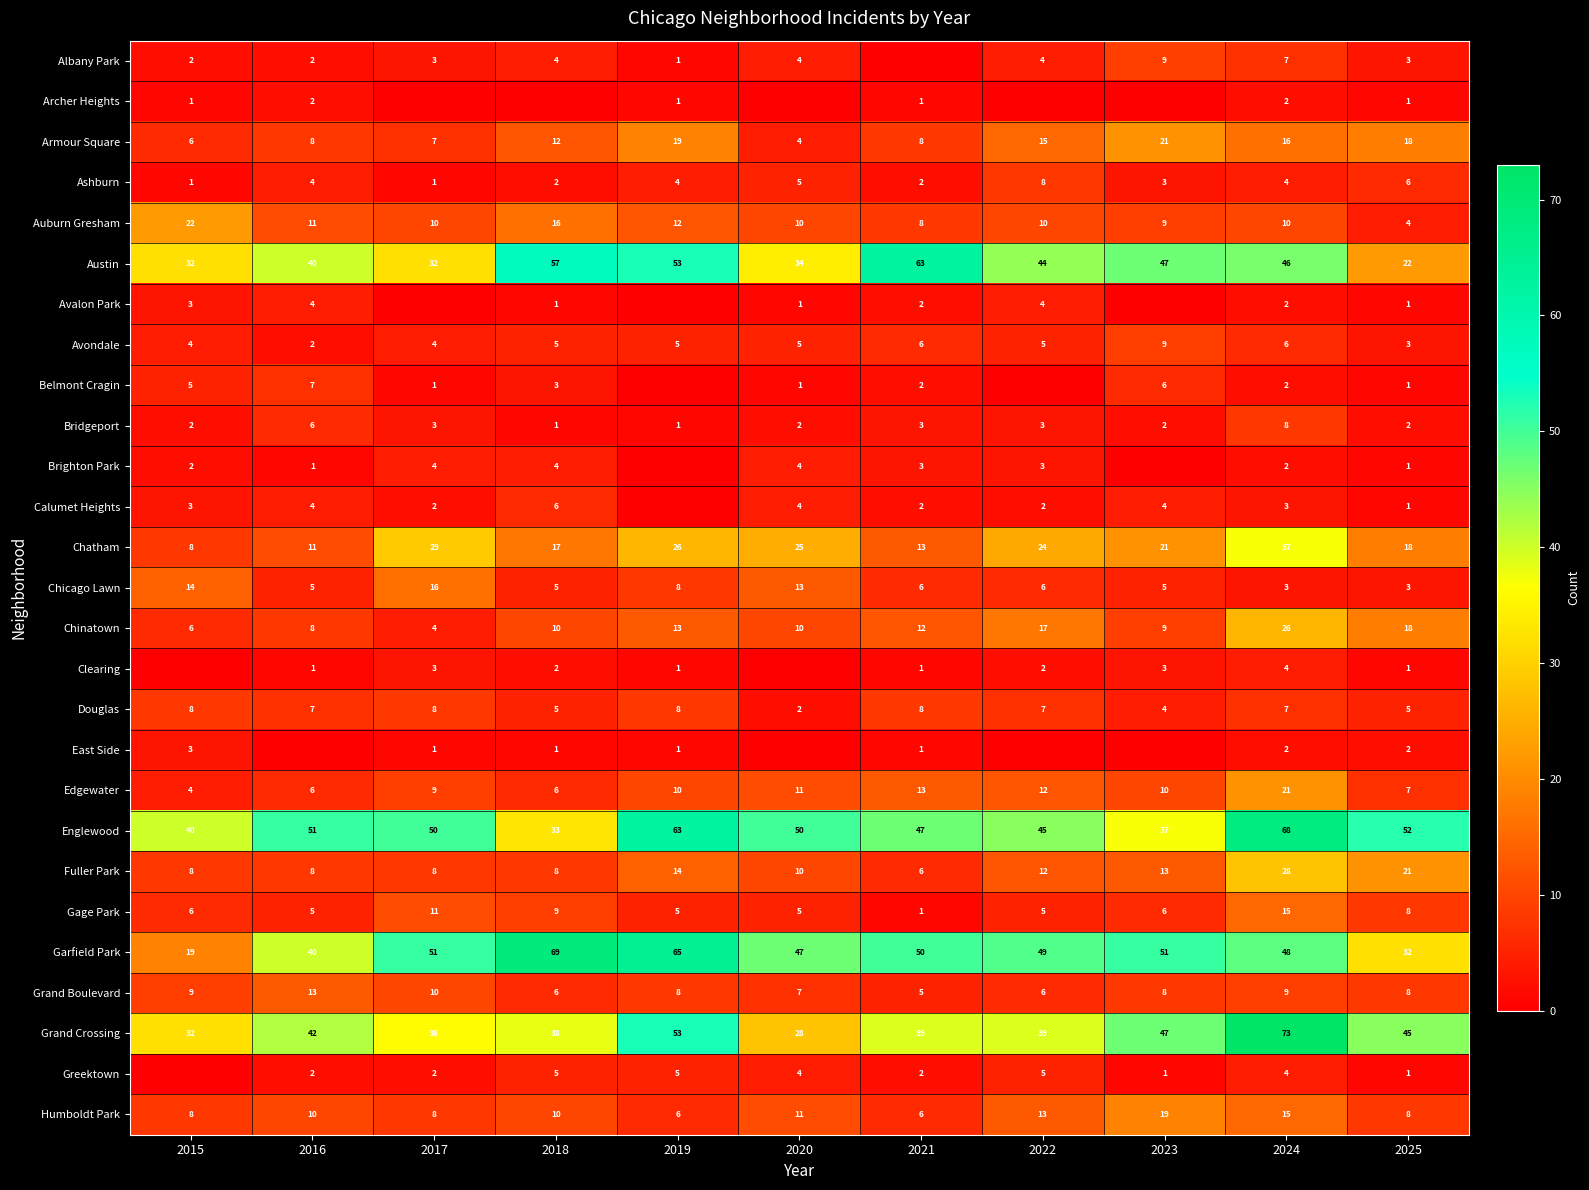

Is the value of Auburn Gresham at 2018 greater than the value of Douglas at 2018?

Yes